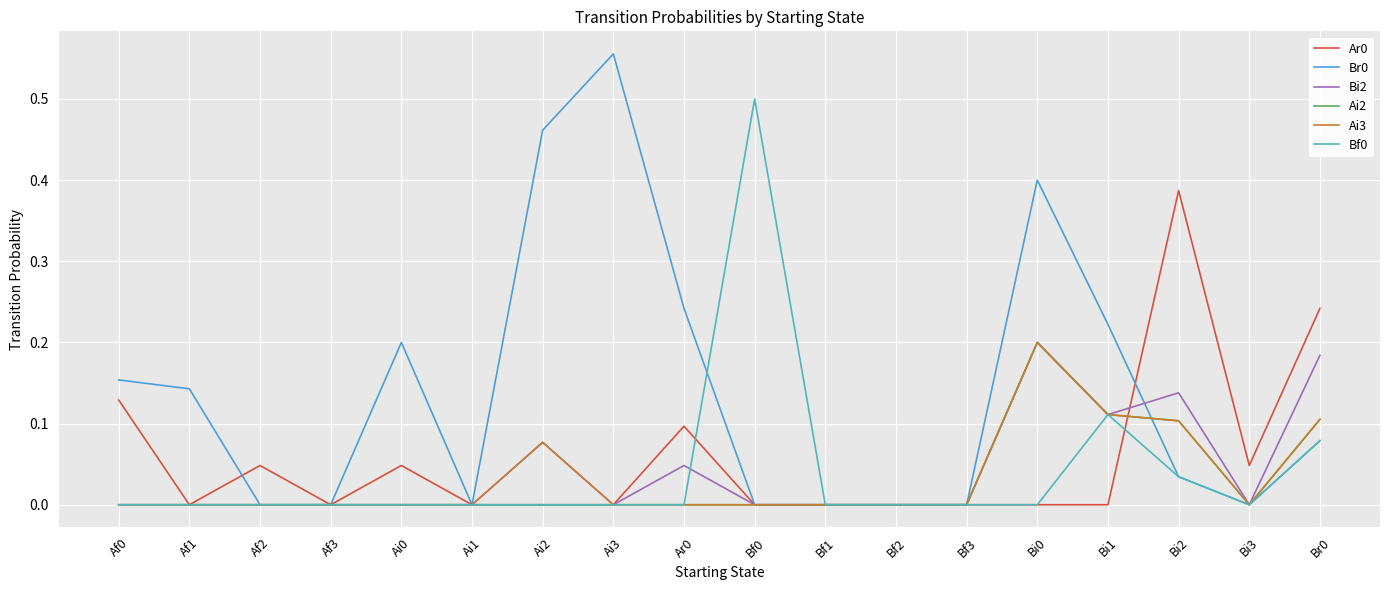

How many Ai2 values are between 0 and 1?

18